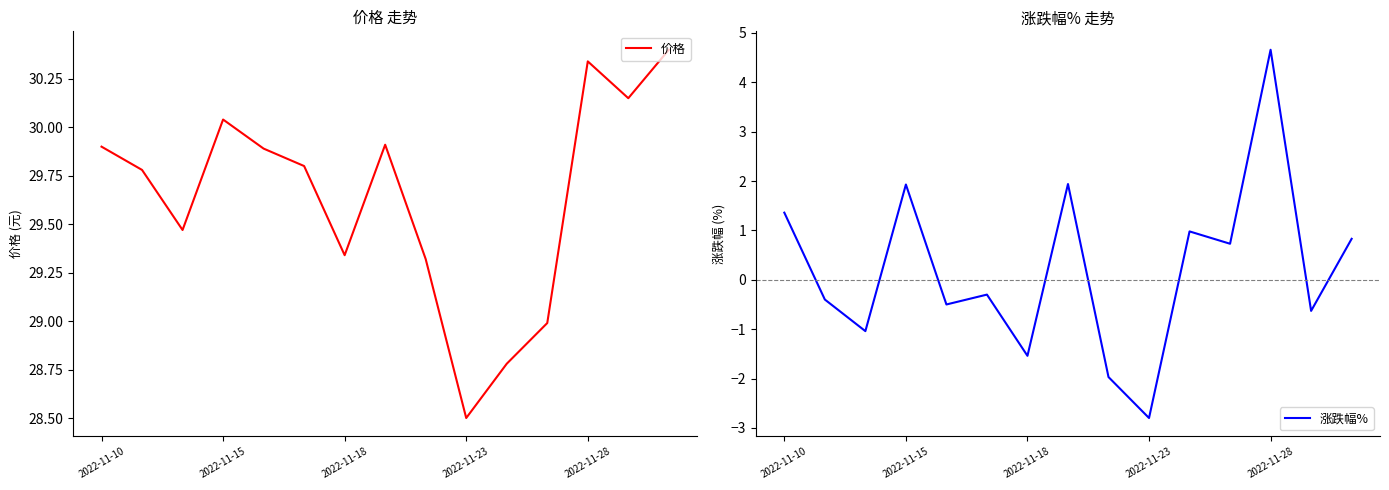

What is the label of the 1st point from the left?

2022-11-10